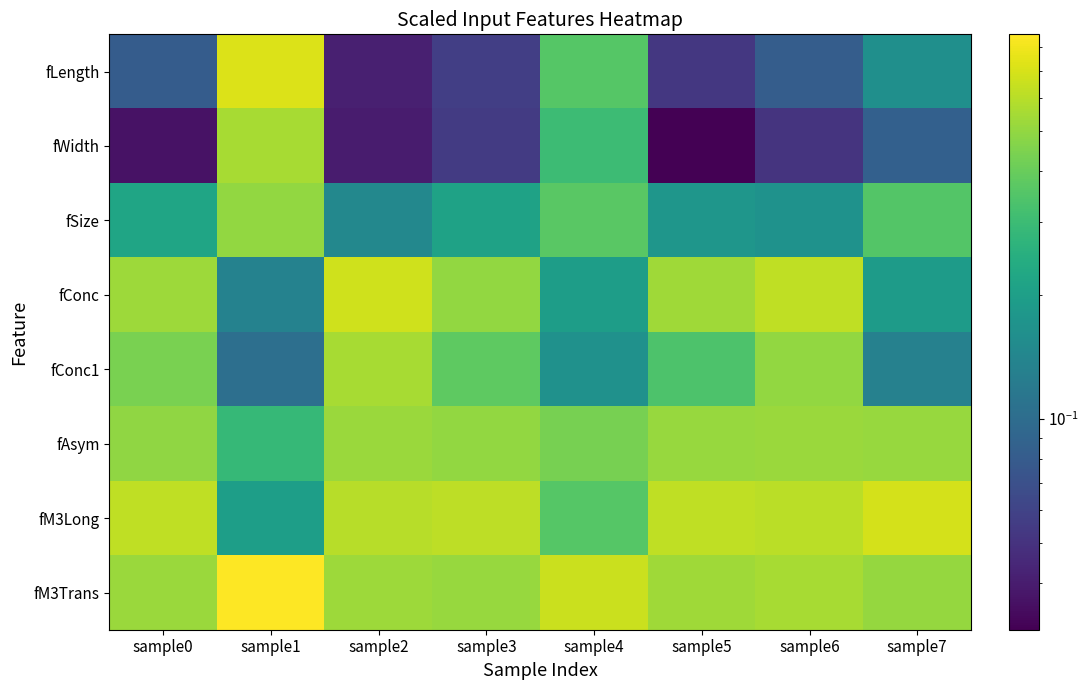

Which series changed the most between sample6 and sample7?

fConc